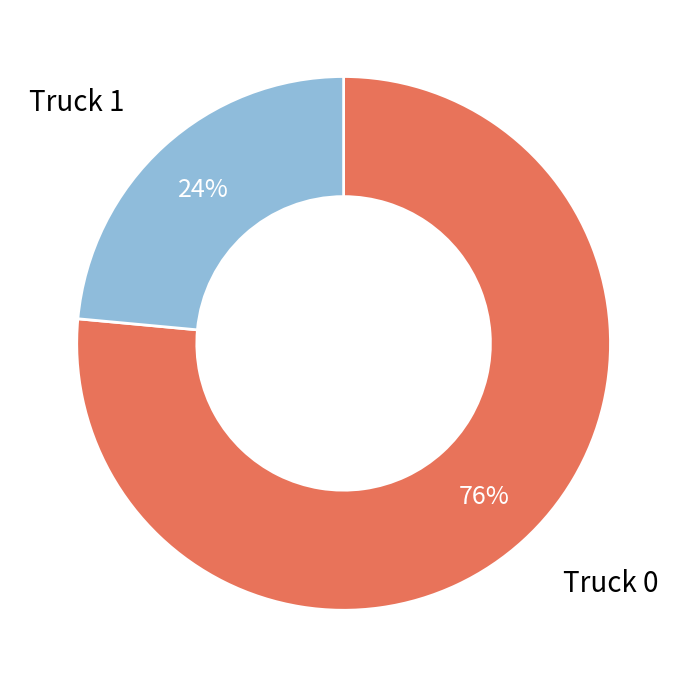

To the nearest percent, what is the average slice percentage?

50%